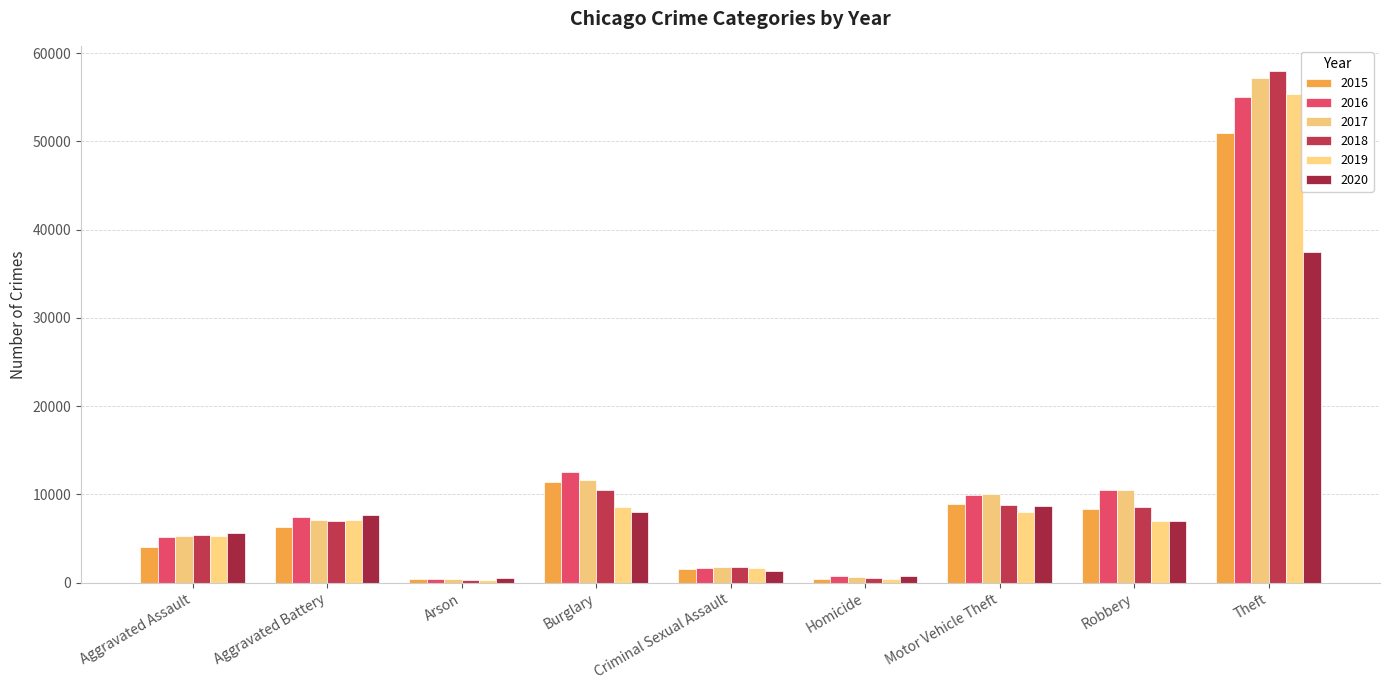

How many categories are shown in the chart?

9